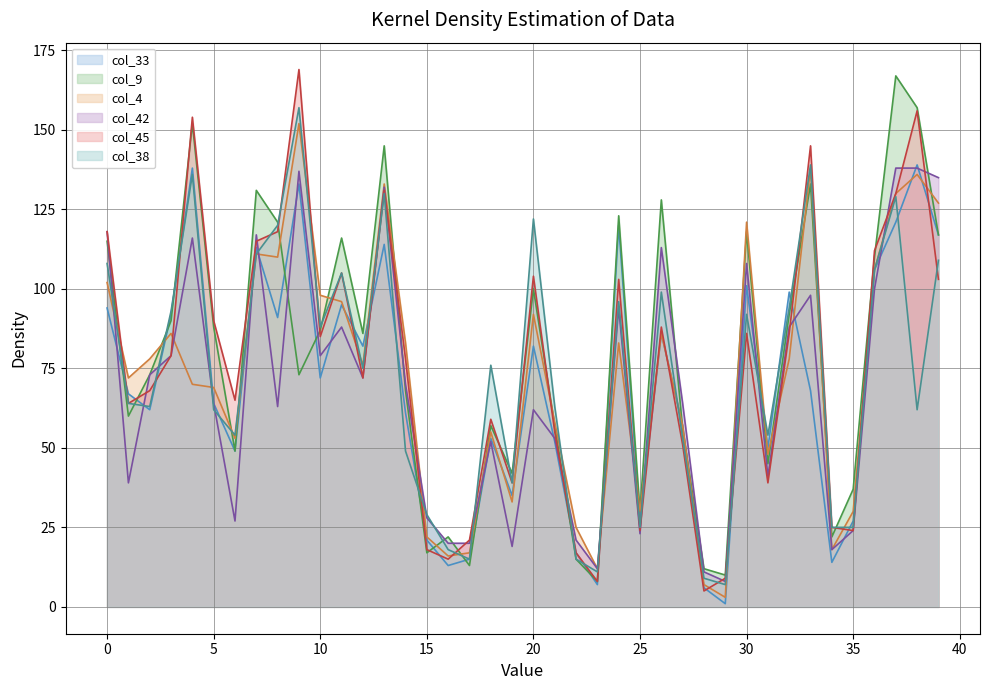

What is the approximate value of col_38 at 6?

54